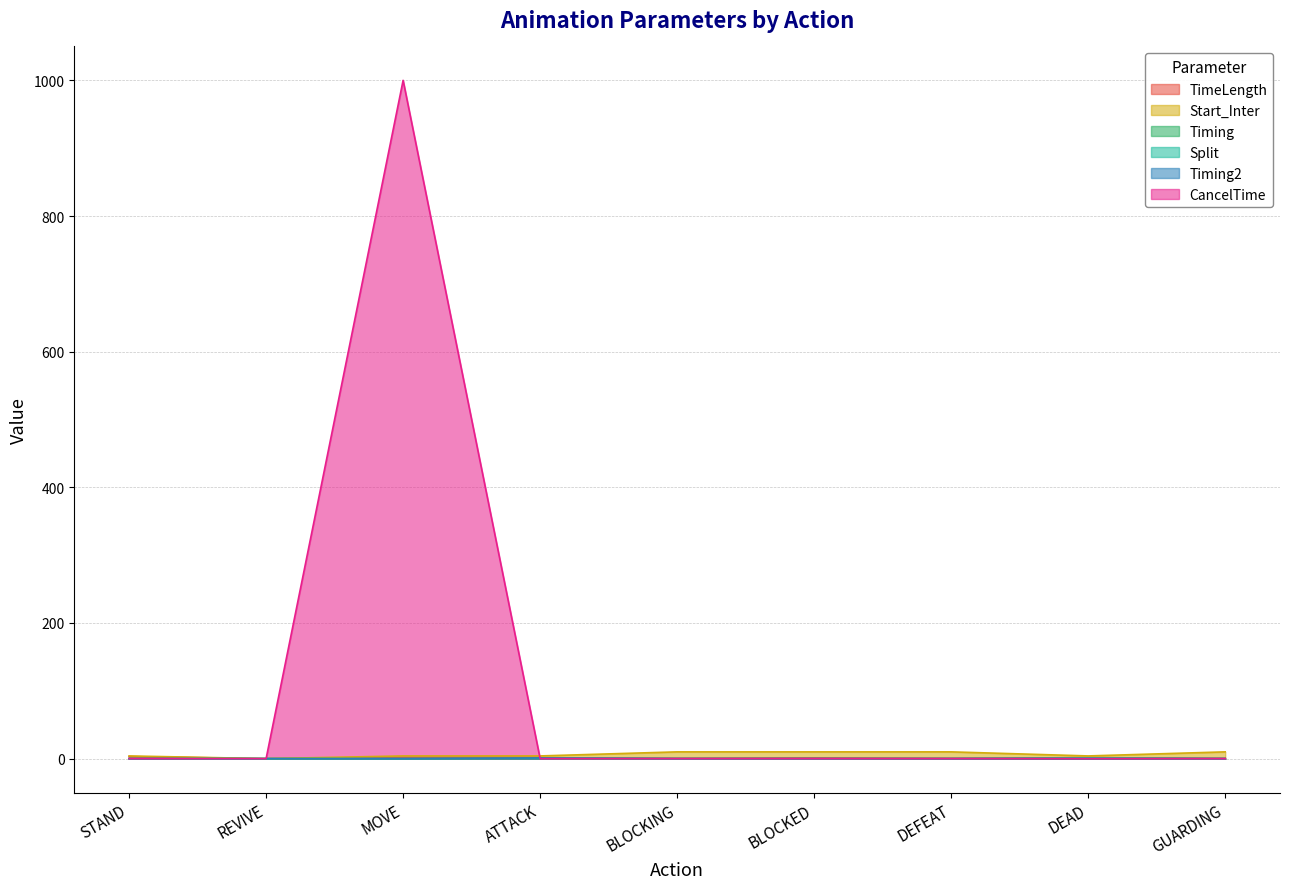

At which label does Timing2 reach its peak?

ATTACK